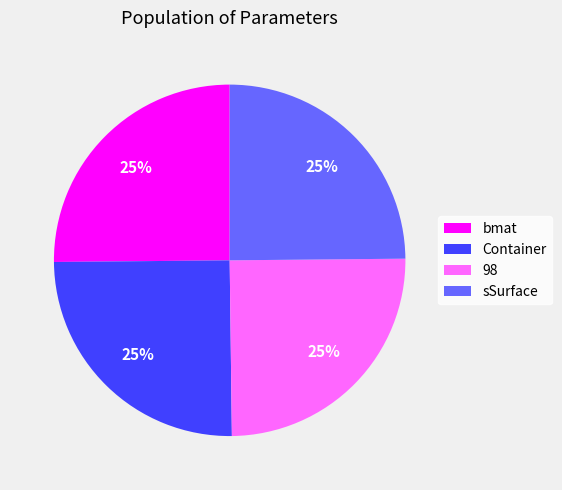

Approximately how many times larger is the value at 98 compared to Container?

1.0